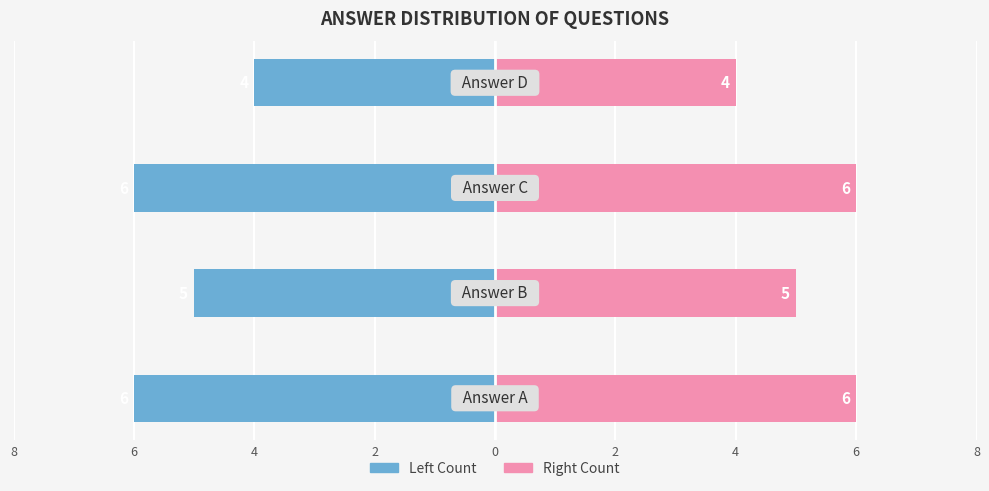

The value of Count (Left) at 2 is -5. True or false?

False